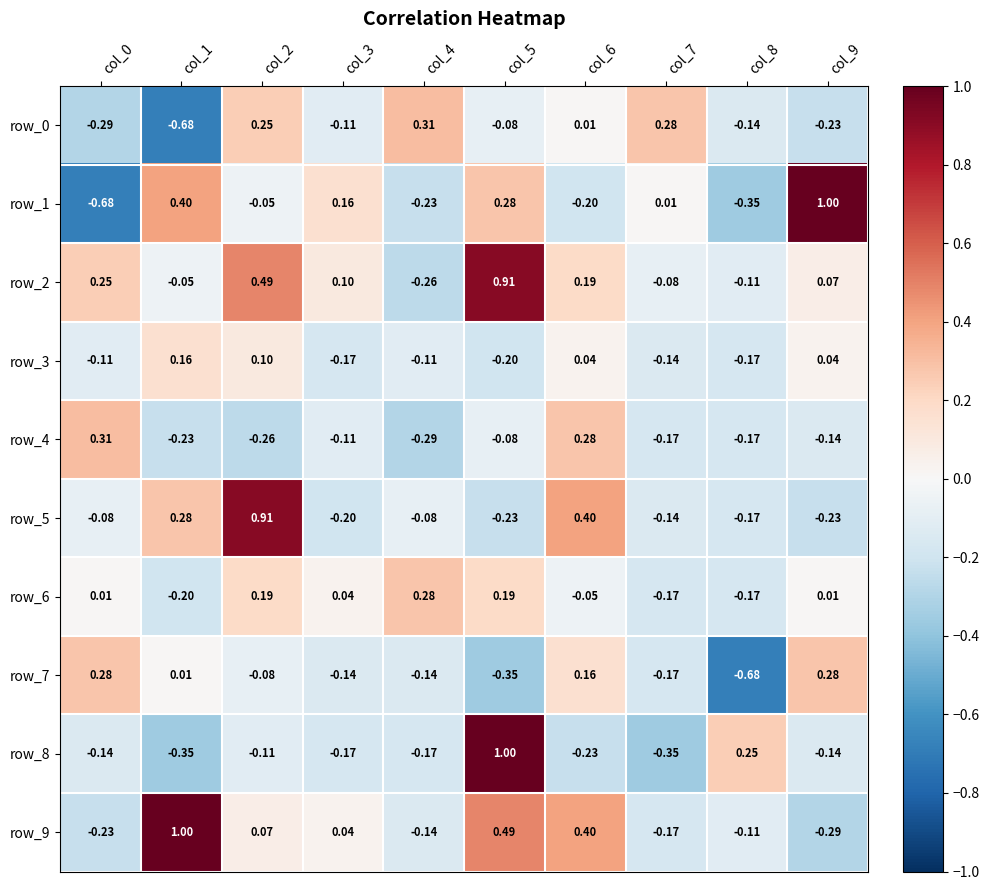

Reading left to right, what are all the values shown in this chart?

row_0: col_0=-0.3	col_1=-0.7	col_2=0.2	col_3=-0.1	col_4=0.3	col_5=-0.1	col_6=0.0	col_7=0.3	col_8=-0.1	col_9=-0.2
row_1: col_0=-0.7	col_1=0.4	col_2=-0.1	col_3=0.2	col_4=-0.2	col_5=0.3	col_6=-0.2	col_7=0.0	col_8=-0.4	col_9=1.0
row_2: col_0=0.2	col_1=-0.1	col_2=0.5	col_3=0.1	col_4=-0.3	col_5=0.9	col_6=0.2	col_7=-0.1	col_8=-0.1	col_9=0.1
row_3: col_0=-0.1	col_1=0.2	col_2=0.1	col_3=-0.2	col_4=-0.1	col_5=-0.2	col_6=0.0	col_7=-0.1	col_8=-0.2	col_9=0.0
row_4: col_0=0.3	col_1=-0.2	col_2=-0.3	col_3=-0.1	col_4=-0.3	col_5=-0.1	col_6=0.3	col_7=-0.2	col_8=-0.2	col_9=-0.1
row_5: col_0=-0.1	col_1=0.3	col_2=0.9	col_3=-0.2	col_4=-0.1	col_5=-0.2	col_6=0.4	col_7=-0.1	col_8=-0.2	col_9=-0.2
row_6: col_0=0.0	col_1=-0.2	col_2=0.2	col_3=0.0	col_4=0.3	col_5=0.2	col_6=-0.1	col_7=-0.2	col_8=-0.2	col_9=0.0
row_7: col_0=0.3	col_1=0.0	col_2=-0.1	col_3=-0.1	col_4=-0.1	col_5=-0.4	col_6=0.2	col_7=-0.2	col_8=-0.7	col_9=0.3
row_8: col_0=-0.1	col_1=-0.4	col_2=-0.1	col_3=-0.2	col_4=-0.2	col_5=1.0	col_6=-0.2	col_7=-0.4	col_8=0.2	col_9=-0.1
row_9: col_0=-0.2	col_1=1.0	col_2=0.1	col_3=0.0	col_4=-0.1	col_5=0.5	col_6=0.4	col_7=-0.2	col_8=-0.1	col_9=-0.3